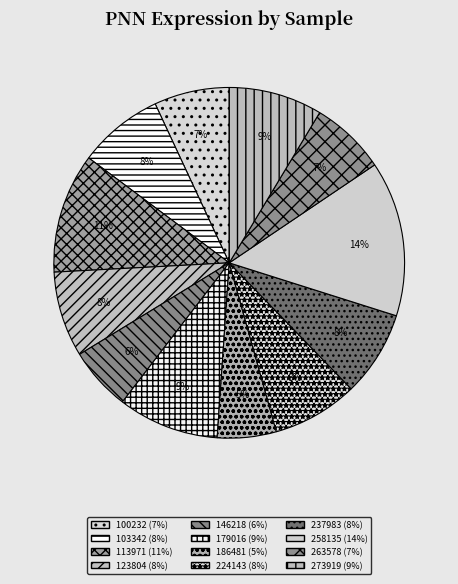

Is 100232 the majority of the pie?

No